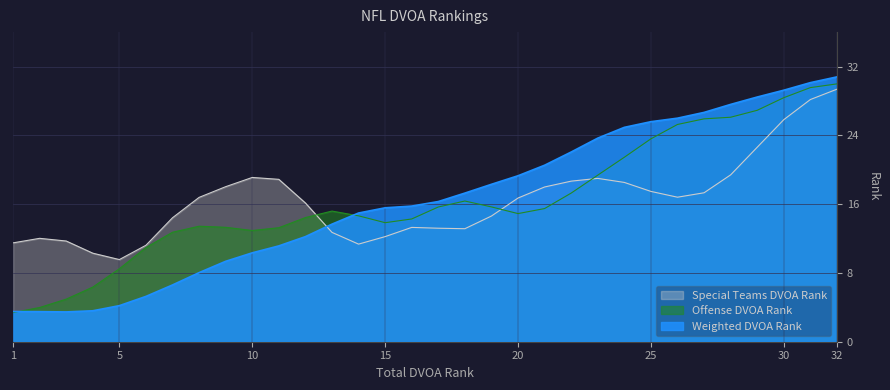

Which series has the largest range (max minus min)?

Weighted DVOA Rank